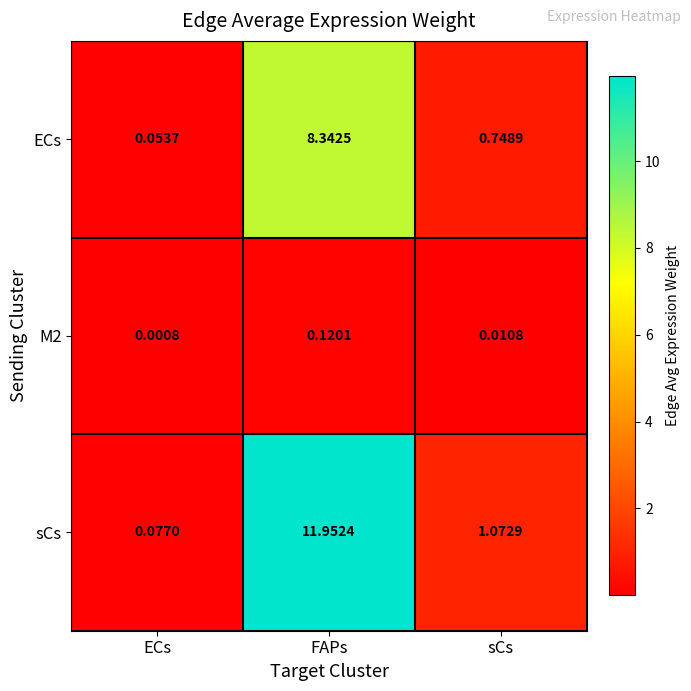

Rank the series by their average value, from highest to lowest.

sCs, ECs, M2